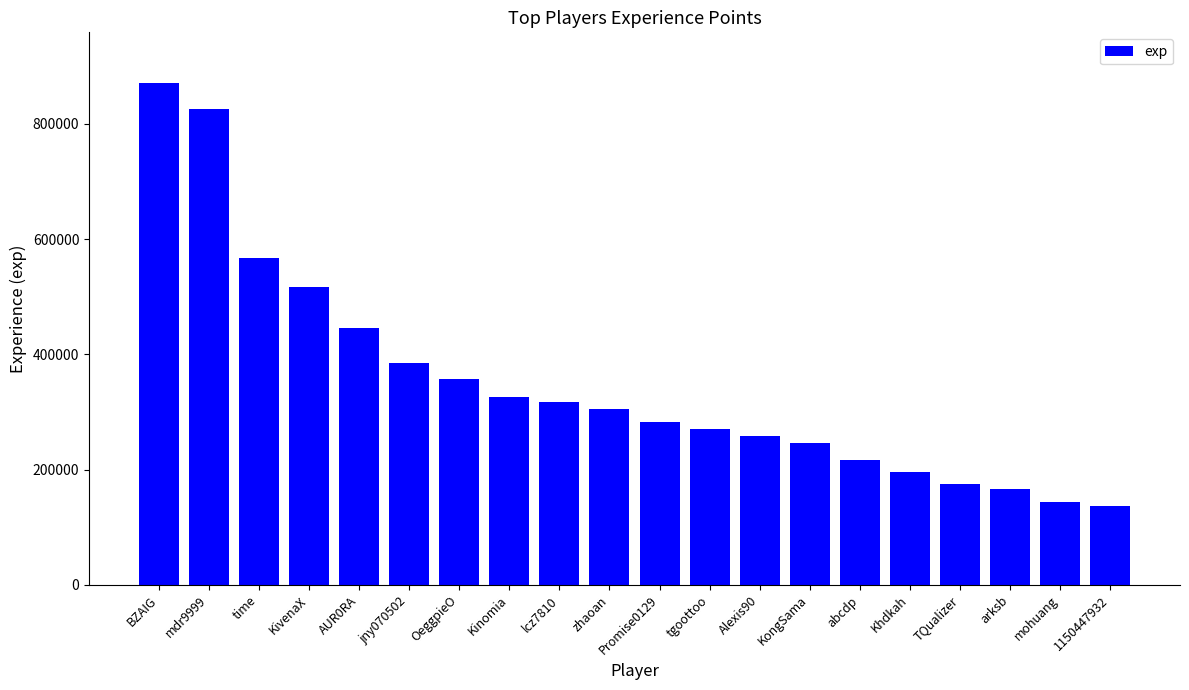

What is the sum of the values at zhaoan and Khdkah?

500912